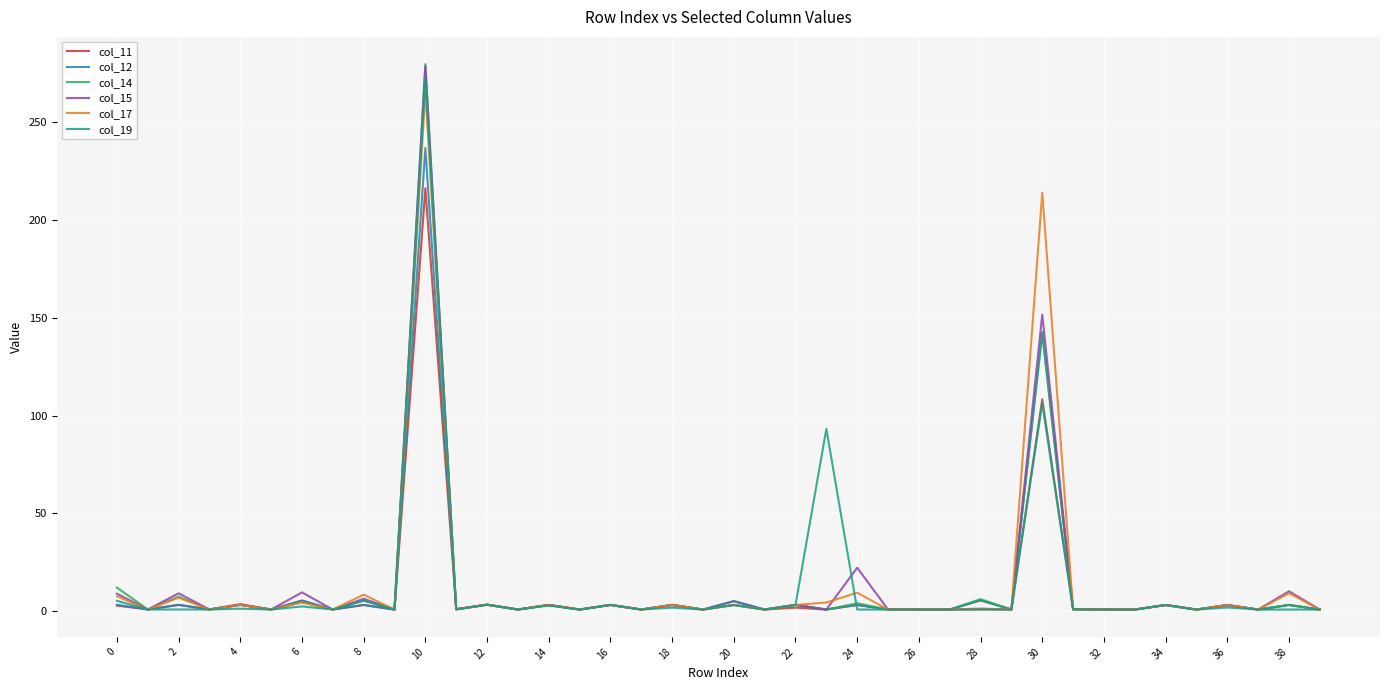

Does the chart have visible grid lines?

Yes